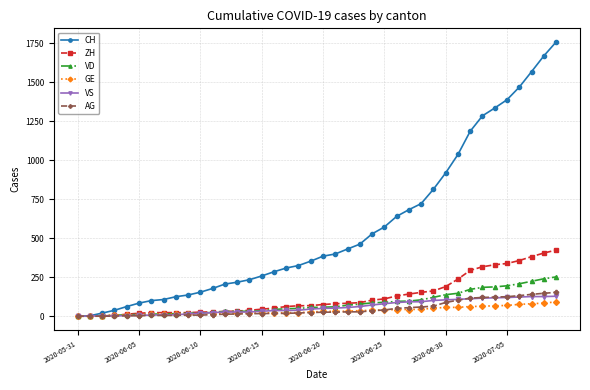

What is the maximum value for GE?

92